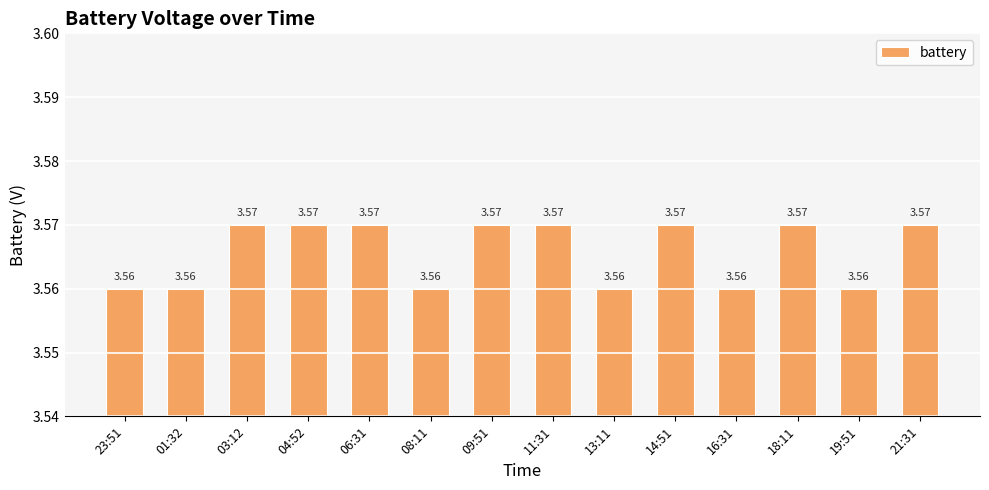

What is the ratio of the value at 13:11 to the value at 16:31?

1.0